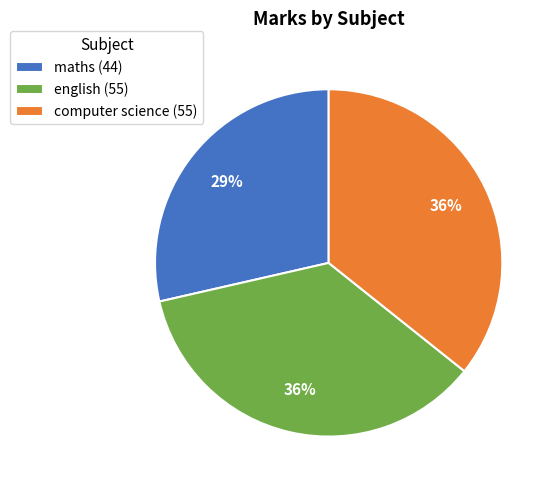

Does computer science account for over 50% of the chart?

No